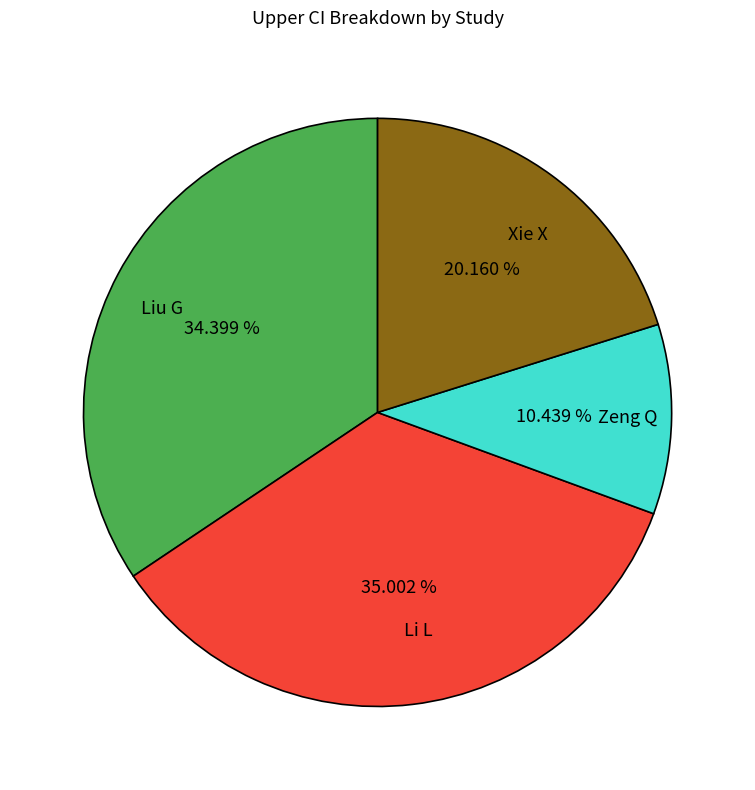

Is it true that Liu G is 34% of the pie?

True